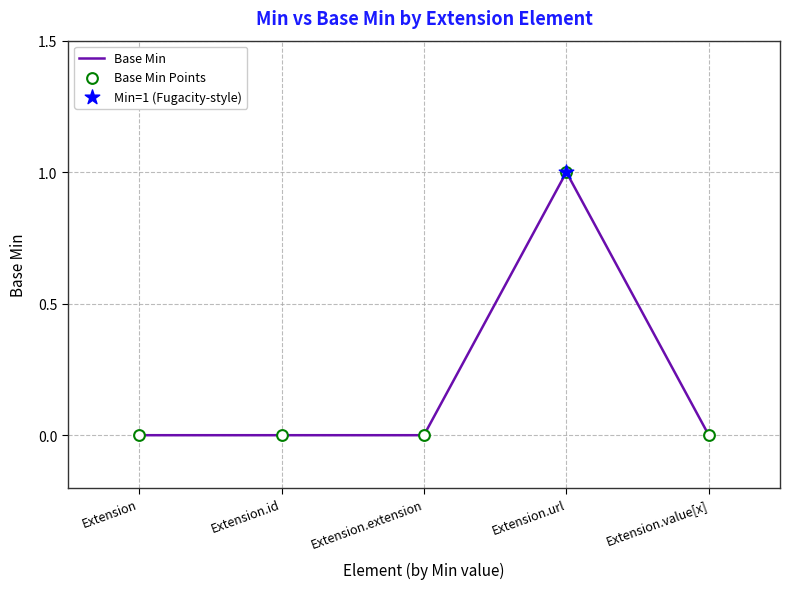

Which has a higher value, Extension or Extension.url?

Extension.url